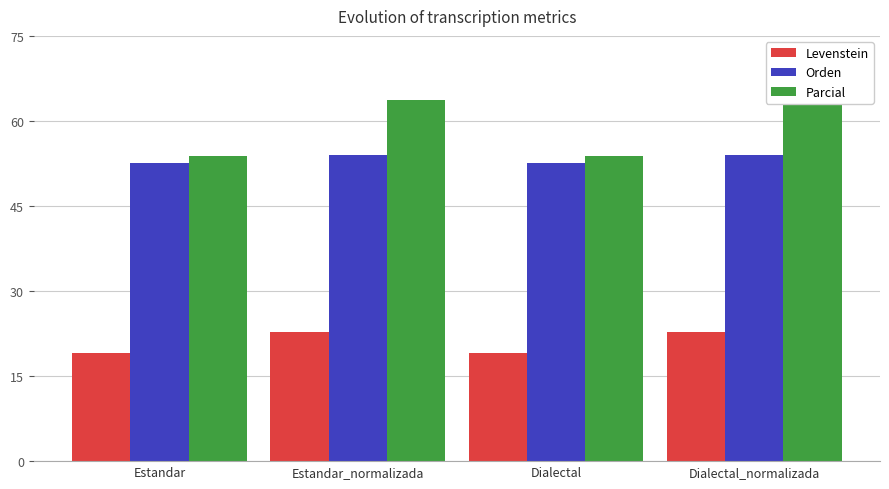

Reading right to left, what are all the values shown in this chart?

Levenstein: 22.9	19.1	22.9	19.1
Orden: 54.1	52.6	54.1	52.6
Parcial: 63.6	53.8	63.6	53.8